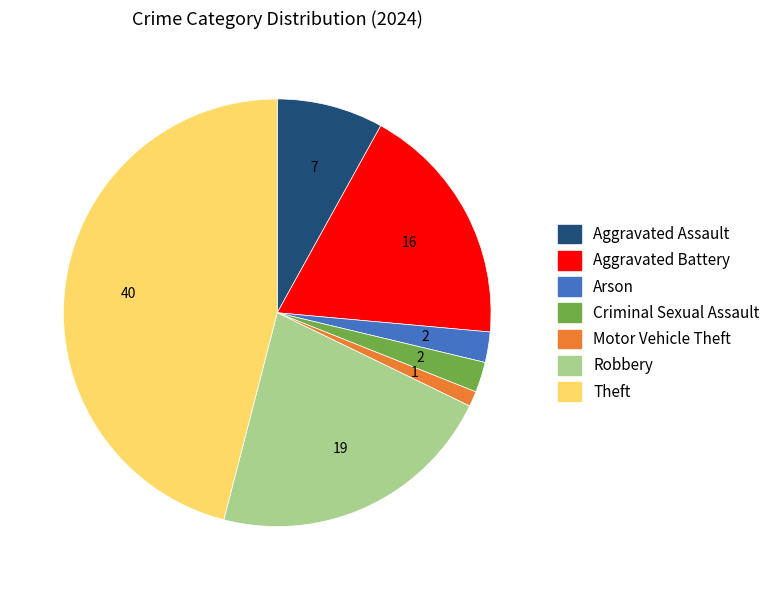

Is there any slice that represents more than half of the pie?

No